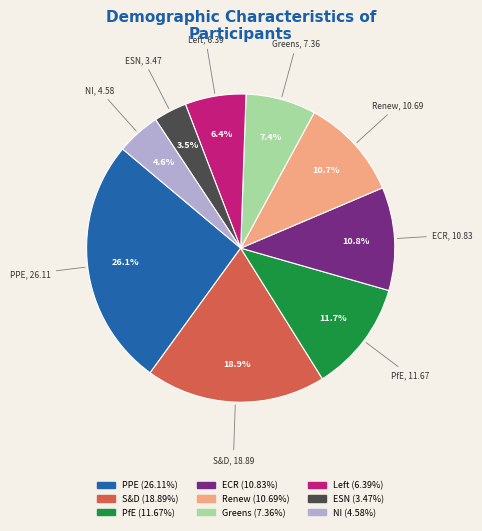

Is it true that Greens is 7% of the pie?

True